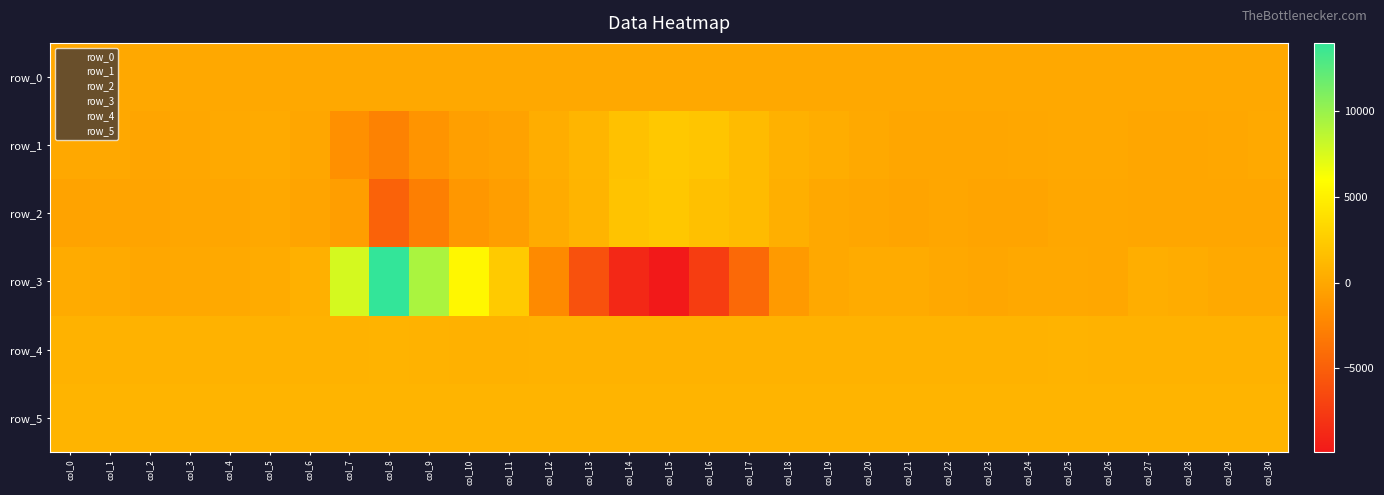

Reading left to right, list all the values displayed in this chart.

row_0: col_0=20.5	col_1=20.5	col_2=20.5	col_3=20.6	col_4=20.7	col_5=20.7	col_6=20.7	col_7=20.8	col_8=20.8	col_9=20.9	col_10=21.0	col_11=21.0	col_12=21.1	col_13=21.1	col_14=21.1	col_15=21.2	col_16=21.3	col_17=21.3	col_18=21.3	col_19=21.4	col_20=21.5	col_21=21.5	col_22=21.5	col_23=21.6	col_24=21.7	col_25=21.7	col_26=21.7	col_27=21.8	col_28=21.8	col_29=21.9	col_30=21.9
row_1: col_0=41.0	col_1=20.0	col_2=-151.0	col_3=-45.0	col_4=130.0	col_5=165.0	col_6=-133.0	col_7=-1618.0	col_8=-2565.0	col_9=-1390.0	col_10=-592.0	col_11=-337.0	col_12=386.0	col_13=938.0	col_14=1754.0	col_15=2254.0	col_16=2035.0	col_17=1314.0	col_18=612.0	col_19=357.0	col_20=138.0	col_21=-126.0	col_22=-135.0	col_23=-113.0	col_24=-27.0	col_25=32.0	col_26=34.0	col_27=-103.0	col_28=-135.0	col_29=-8.0	col_30=140.0
row_2: col_0=-321.0	col_1=-242.0	col_2=-236.0	col_3=-85.0	col_4=-90.0	col_5=5.0	col_6=-187.0	col_7=-644.0	col_8=-4783.0	col_9=-2815.0	col_10=-1122.0	col_11=-606.0	col_12=278.0	col_13=846.0	col_14=1912.0	col_15=2196.0	col_16=1704.0	col_17=1331.0	col_18=539.0	col_19=91.0	col_20=-95.0	col_21=-211.0	col_22=-122.0	col_23=-229.0	col_24=-263.0	col_25=-39.0	col_26=-30.0	col_27=-80.0	col_28=-102.0	col_29=-133.0	col_30=-65.0
row_3: col_0=246.0	col_1=146.0	col_2=-12.0	col_3=15.0	col_4=113.0	col_5=196.0	col_6=598.0	col_7=7646.0	col_8=13969.0	col_9=9272.0	col_10=5457.0	col_11=2406.0	col_12=-2086.0	col_13=-5996.0	col_14=-8784.0	col_15=-9870.0	col_16=-7389.0	col_17=-4285.0	col_18=-962.0	col_19=66.0	col_20=245.0	col_21=233.0	col_22=16.0	col_23=-75.0	col_24=31.0	col_25=25.0	col_26=-5.0	col_27=445.0	col_28=316.0	col_29=99.0	col_30=97.0
row_4: col_0=734.0	col_1=735.0	col_2=737.0	col_3=737.0	col_4=737.0	col_5=737.0	col_6=733.0	col_7=729.0	col_8=748.0	col_9=731.0	col_10=699.0	col_11=698.0	col_12=711.0	col_13=709.0	col_14=706.0	col_15=706.0	col_16=717.0	col_17=727.0	col_18=736.0	col_19=735.0	col_20=739.0	col_21=736.0	col_22=740.0	col_23=740.0	col_24=741.0	col_25=749.0	col_26=741.0	col_27=737.0	col_28=739.0	col_29=741.0	col_30=739.0
row_5: col_0=876.0	col_1=877.0	col_2=874.0	col_3=880.0	col_4=876.0	col_5=873.0	col_6=870.0	col_7=874.0	col_8=884.0	col_9=868.0	col_10=848.0	col_11=856.0	col_12=860.0	col_13=859.0	col_14=855.0	col_15=862.0	col_16=868.0	col_17=878.0	col_18=875.0	col_19=877.0	col_20=875.0	col_21=879.0	col_22=876.0	col_23=876.0	col_24=885.0	col_25=881.0	col_26=879.0	col_27=880.0	col_28=877.0	col_29=875.0	col_30=882.0